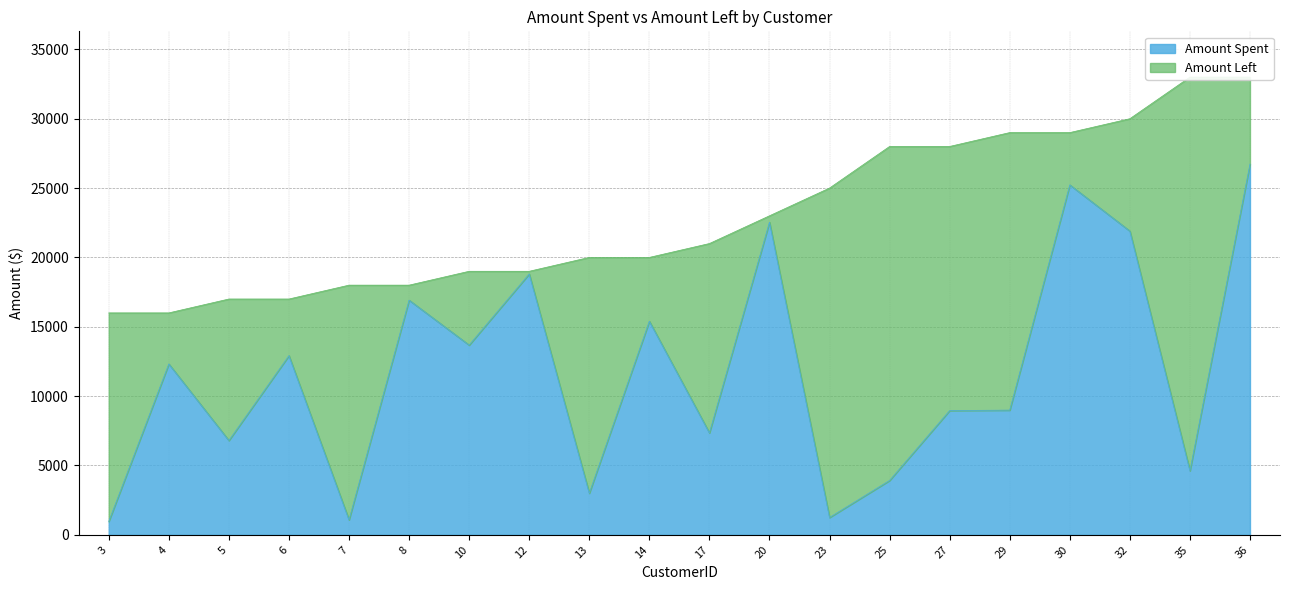

How many values exceed 12320?

9